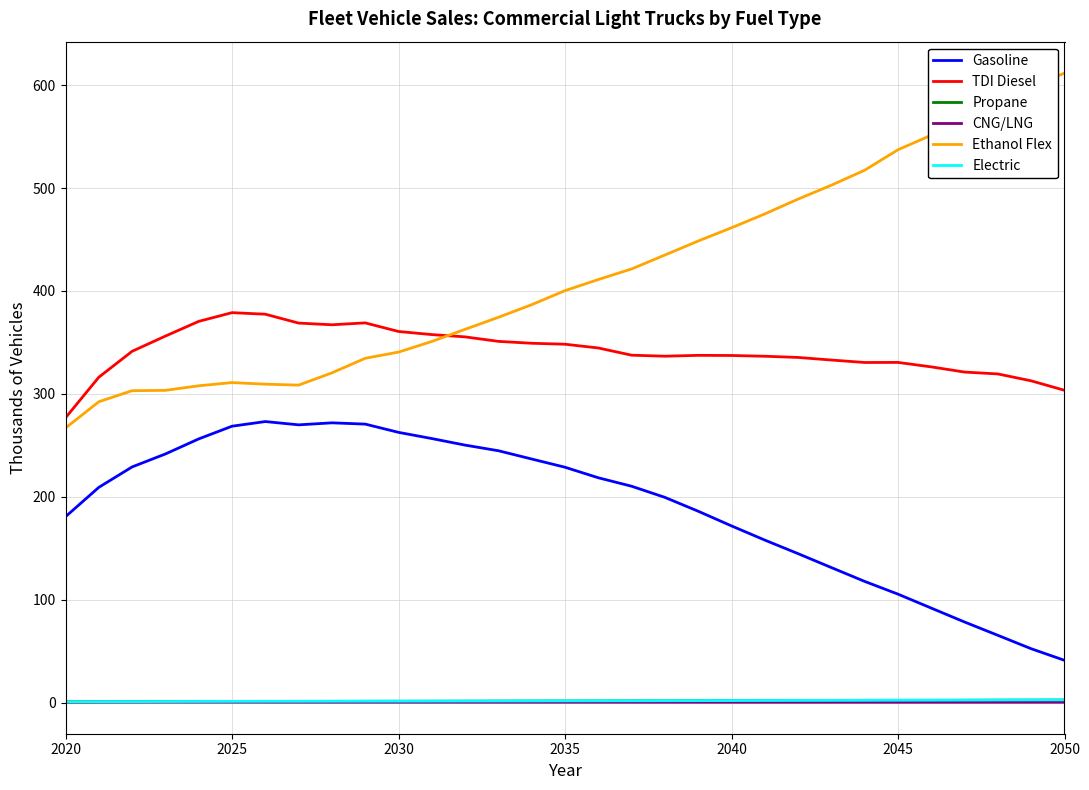

What is the smallest value displayed?

0.5